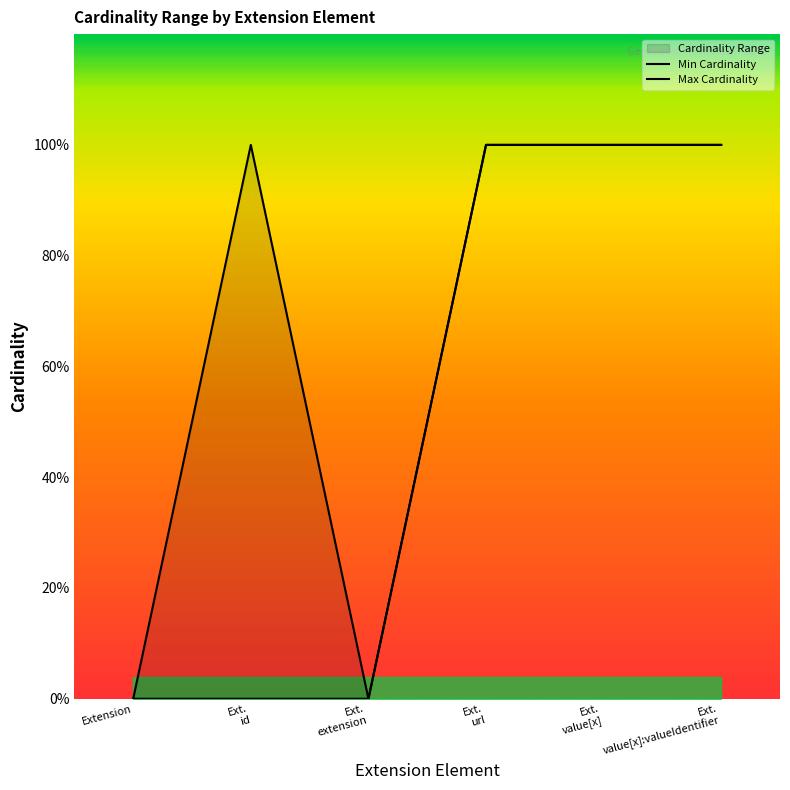

Which label corresponds to the largest value in the chart?

Ext.
url